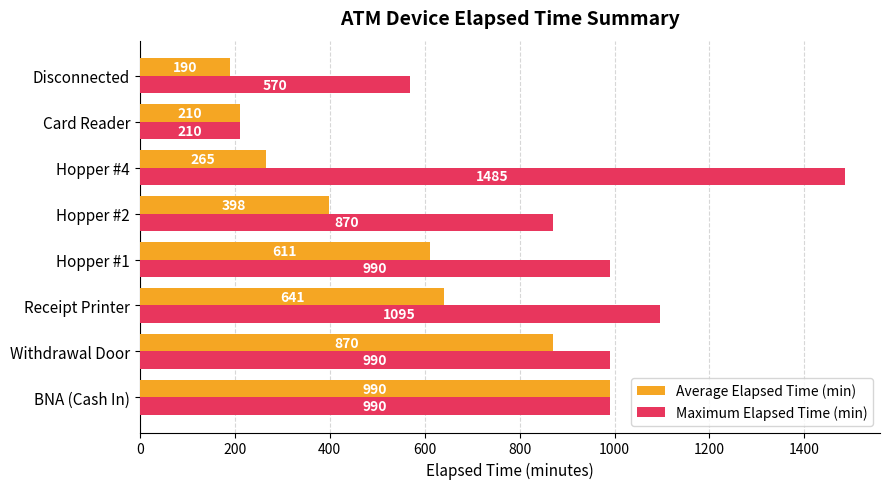

Rank the series by their maximum value, from lowest to highest.

Average Elapsed Time (min), Maximum Elapsed Time (min)